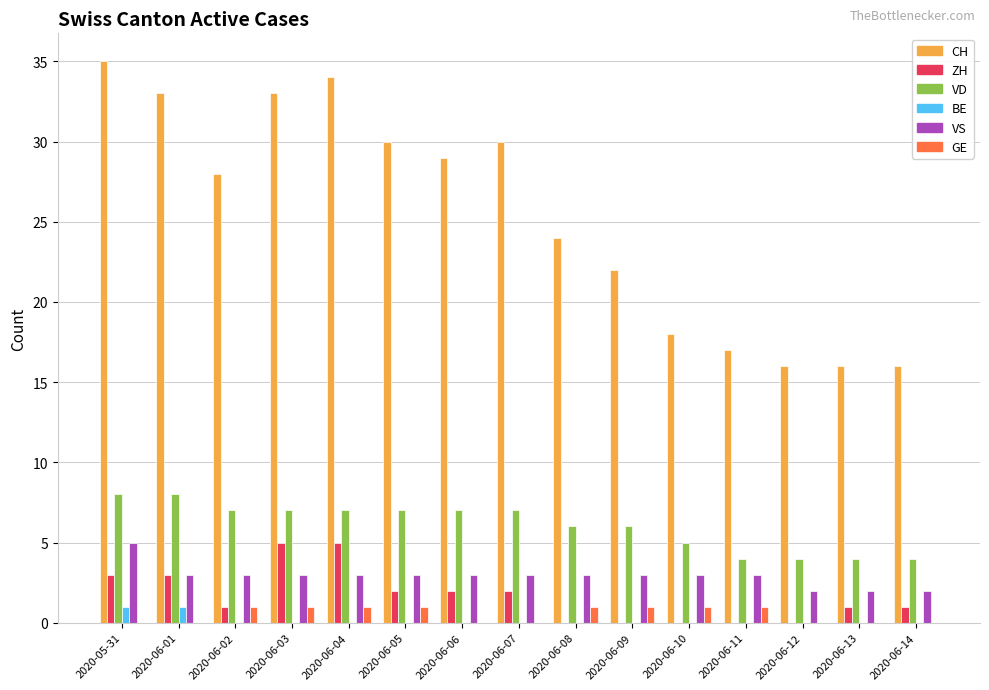

True or false: BE has a value of 0 at 2020-06-08.

True